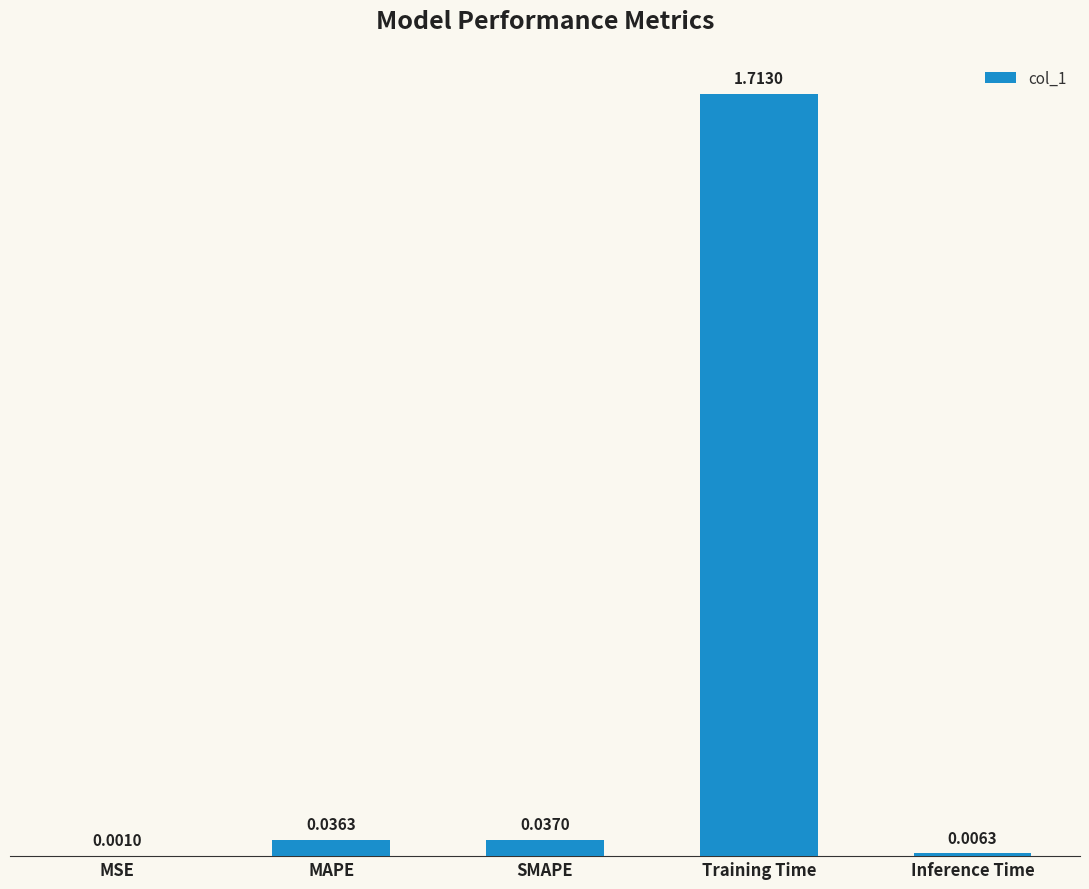

What is the sum of all values?

1.8